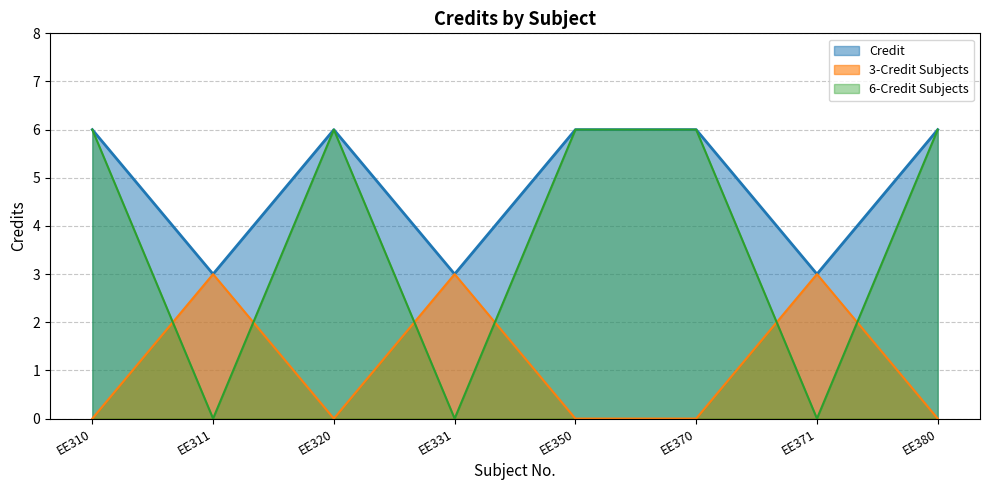

What is the average value?

5